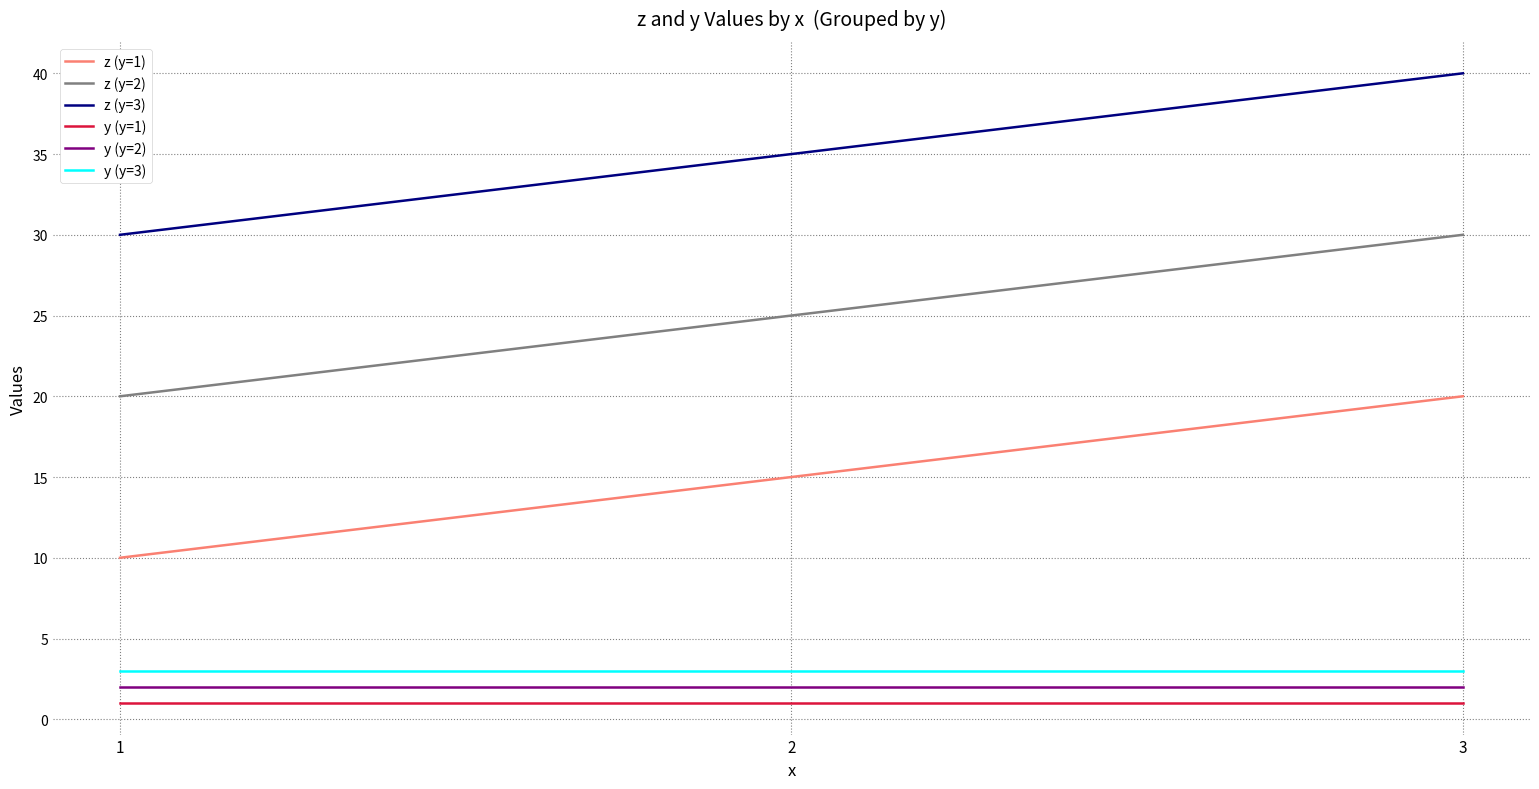

At which label is z (y=1) closest to 15?

2